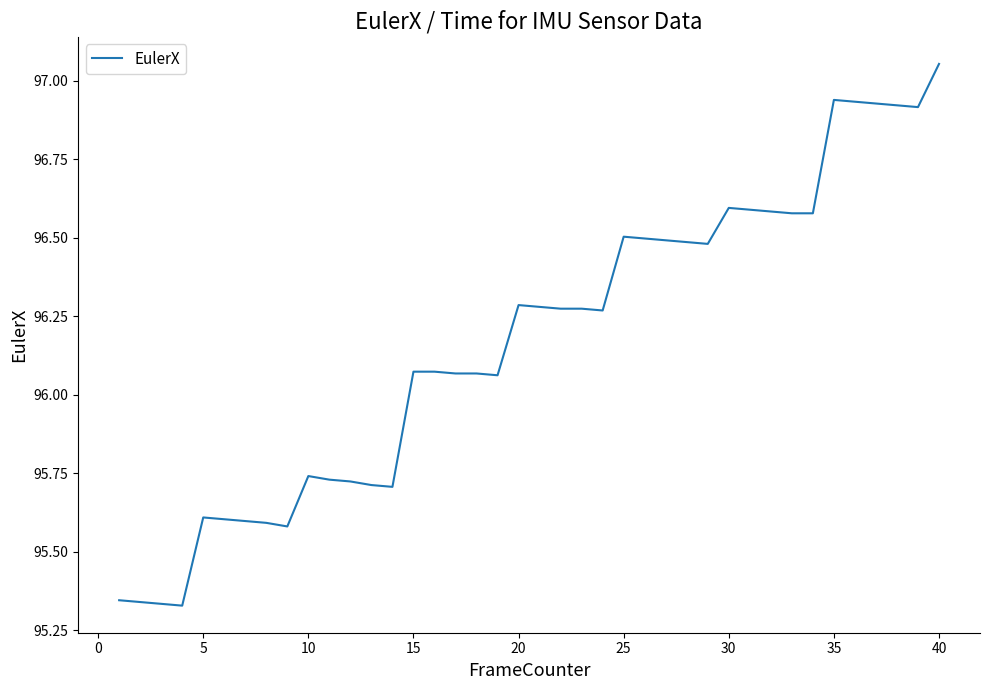

What is the difference between the maximum and minimum values?

1.7